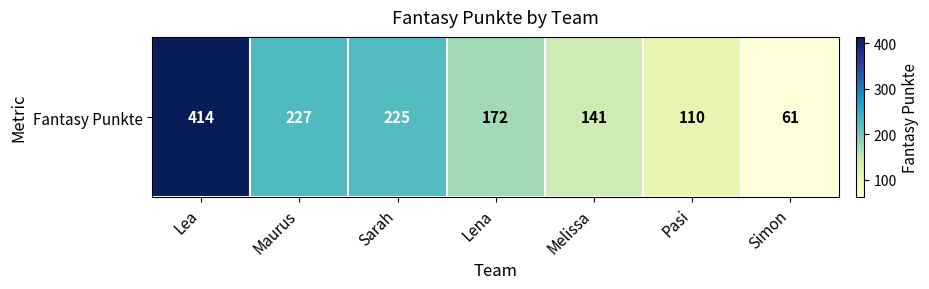

What is the difference between the maximum and minimum values?

353